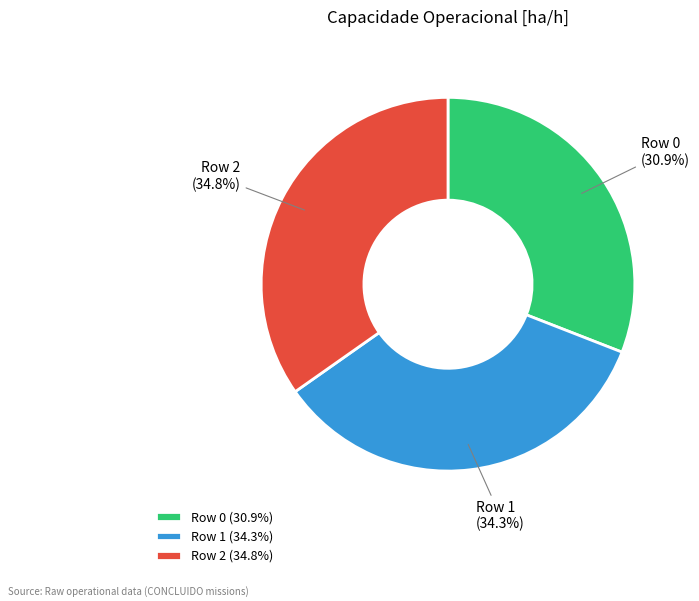

How many slices are in this pie chart?

3